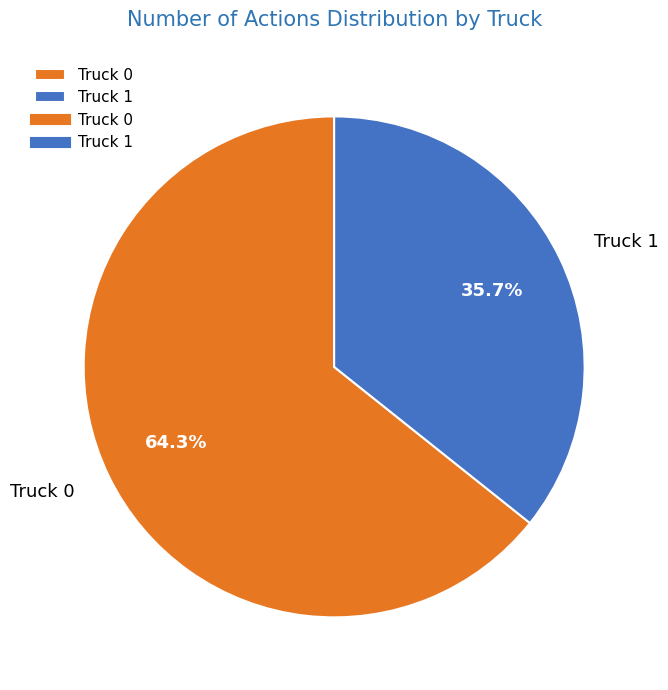

Is it true that Truck 0 is 64% of the pie?

True